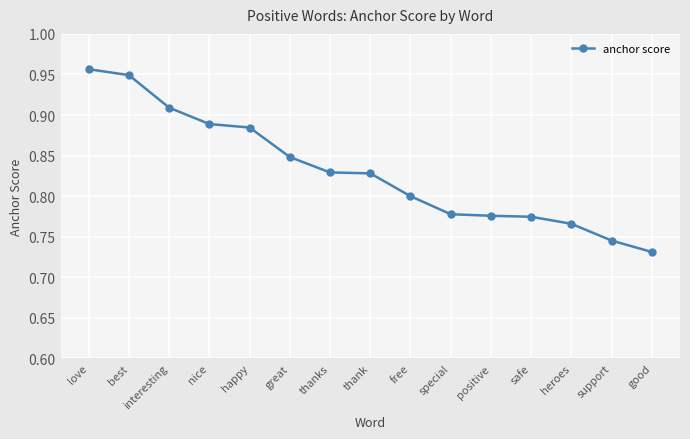

What is the change in value from thank to special?

-0.1